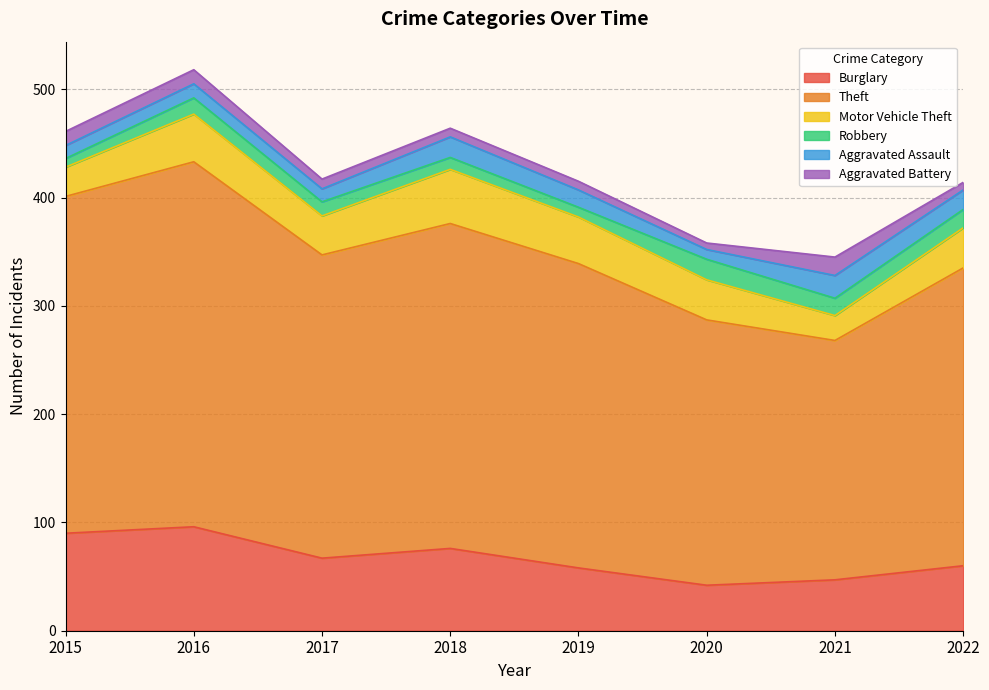

Between 2016 and 2019, which series saw the biggest shift?

Theft